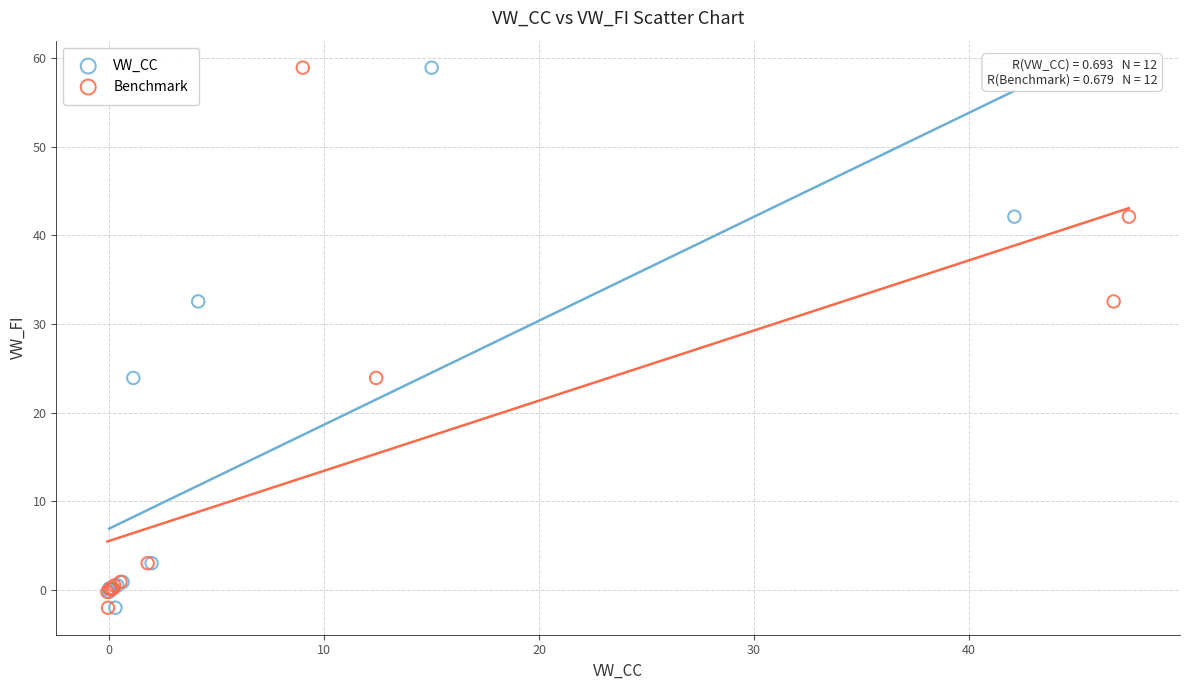

What are all the series names shown in the legend?

VW_CC, Benchmark